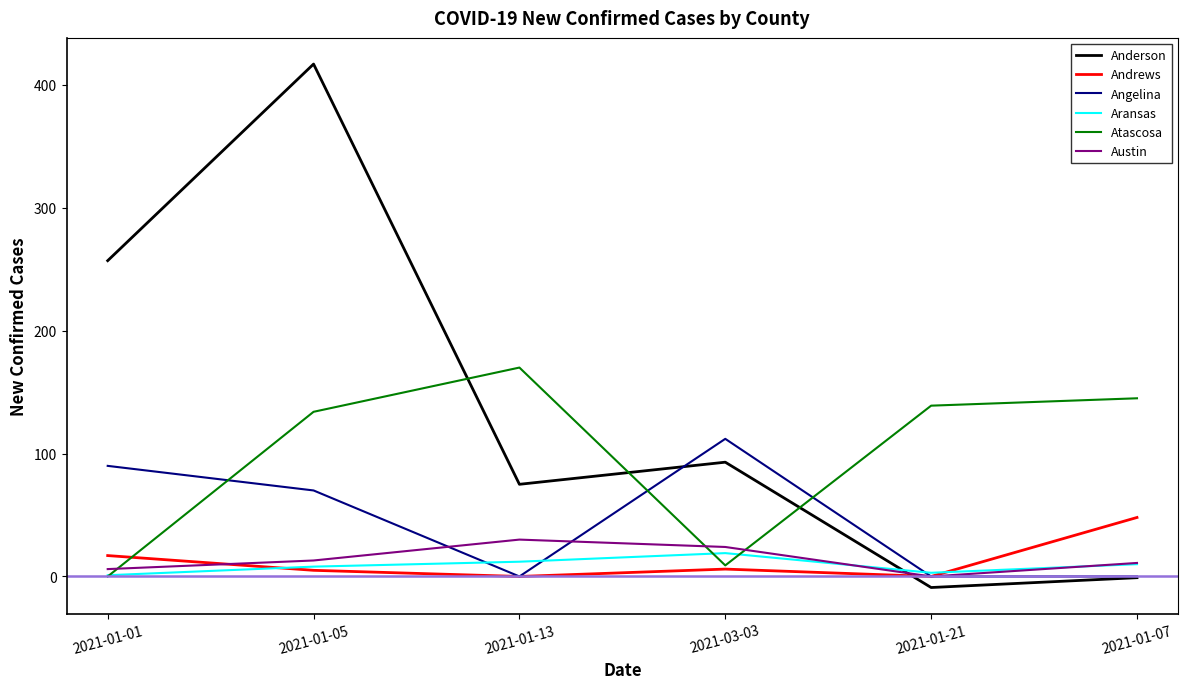

Between 2021-01-13 and 2021-03-03, which series saw the biggest shift?

Atascosa